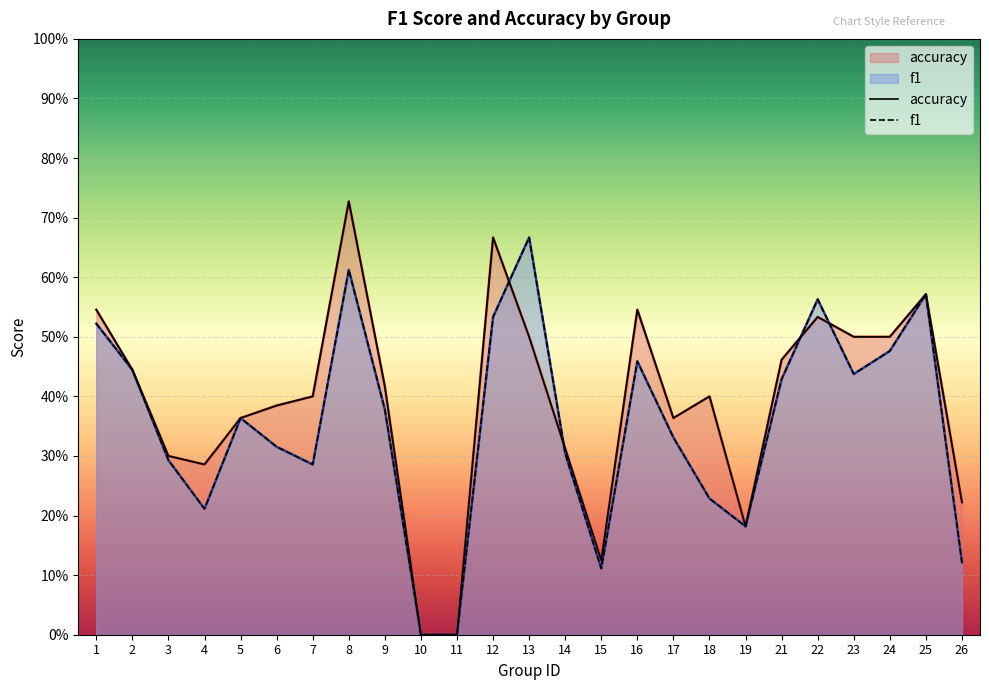

What are all the series names shown in the legend?

accuracy, f1